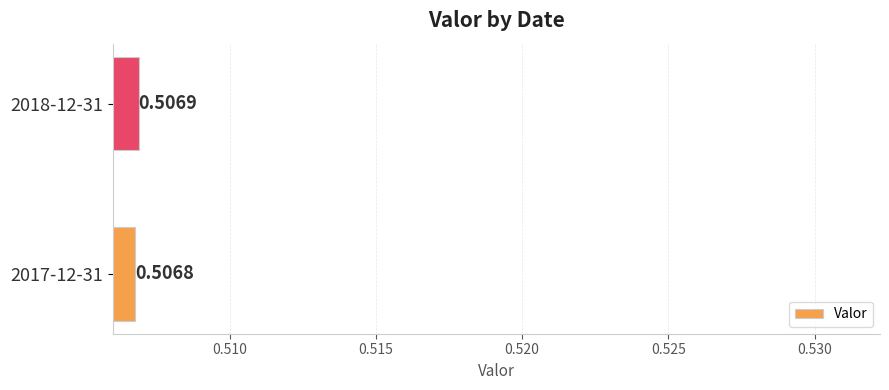

What is the sum of all values?

1.0